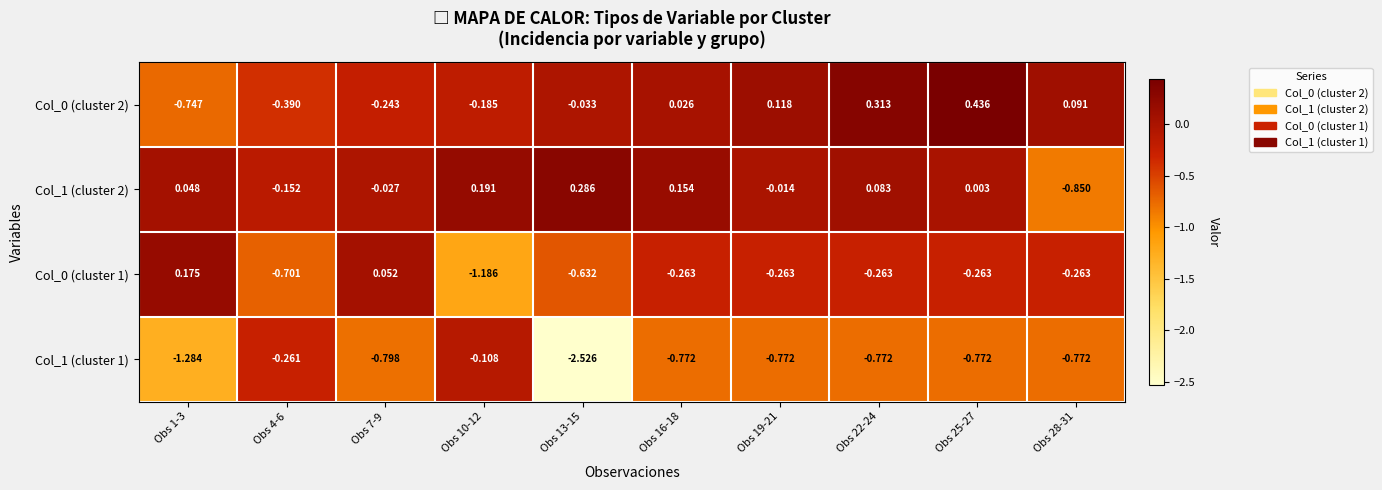

Is the value of Col_1 (cluster 1) at Obs 16-18 greater than the value of Col_0 (cluster 1) at Obs 1-3?

No